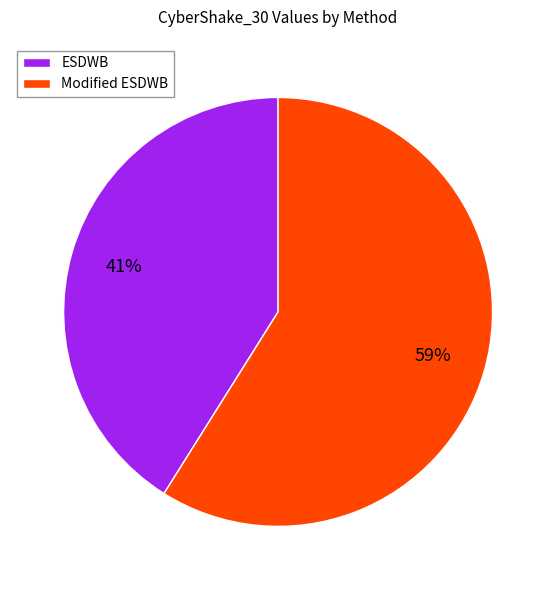

Combined, do Modified ESDWB and ESDWB account for over 50%?

Yes